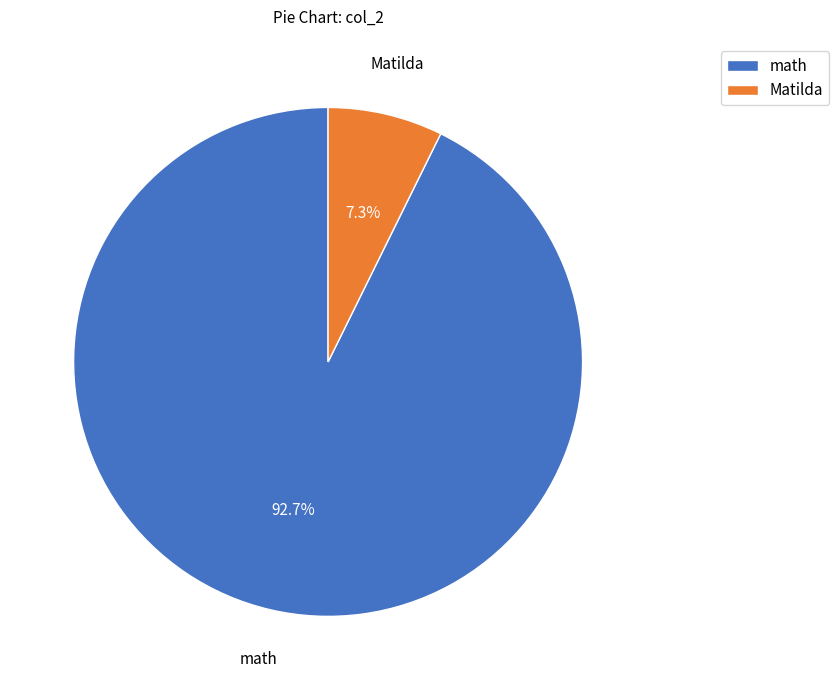

The math slice represents 93% of the pie. True or false?

True